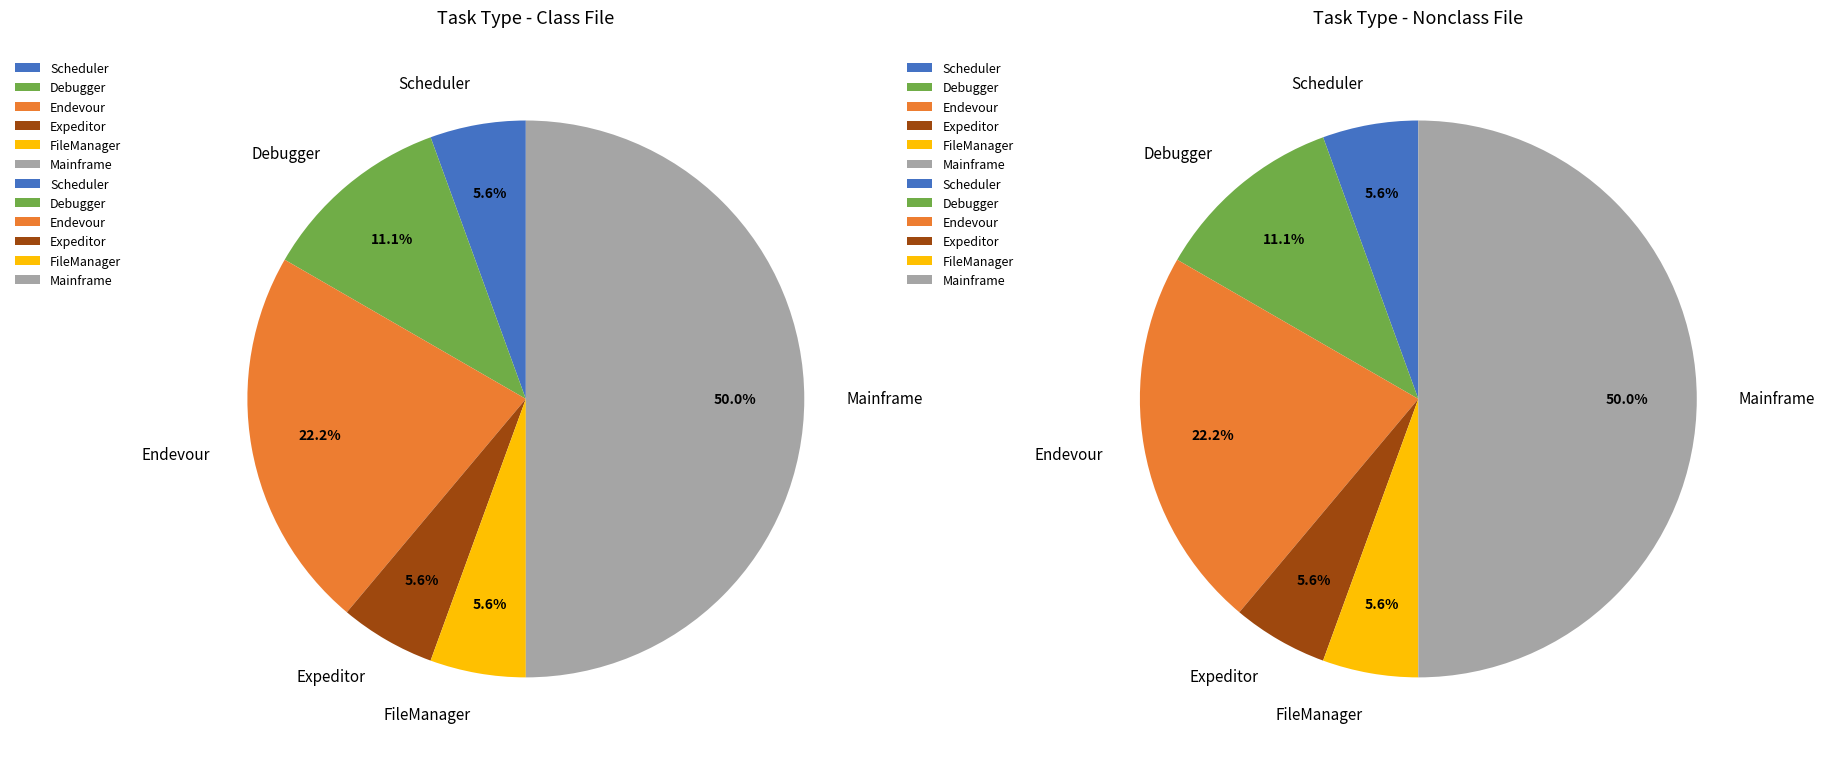

What is the smallest slice in the pie chart?

Scheduler